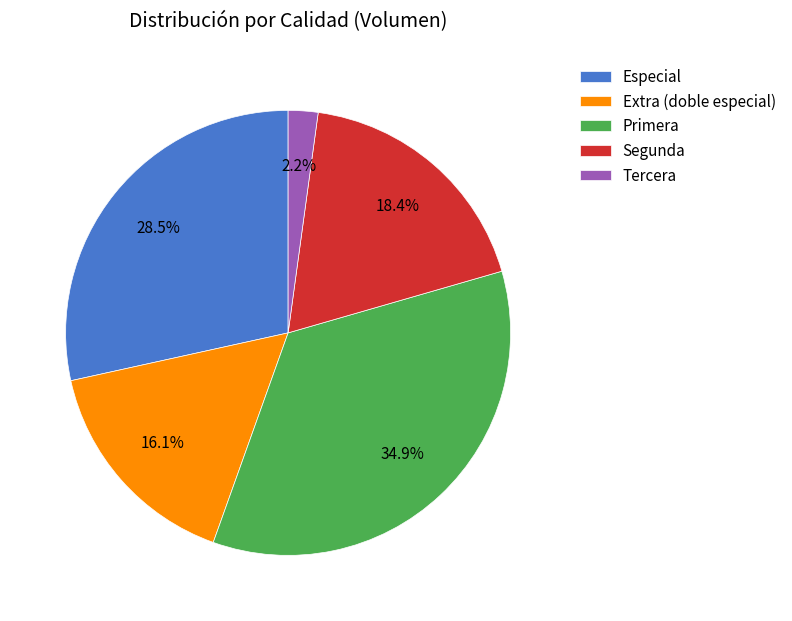

Rank the categories by value from lowest to highest.

Tercera, Extra (doble especial), Segunda, Especial, Primera